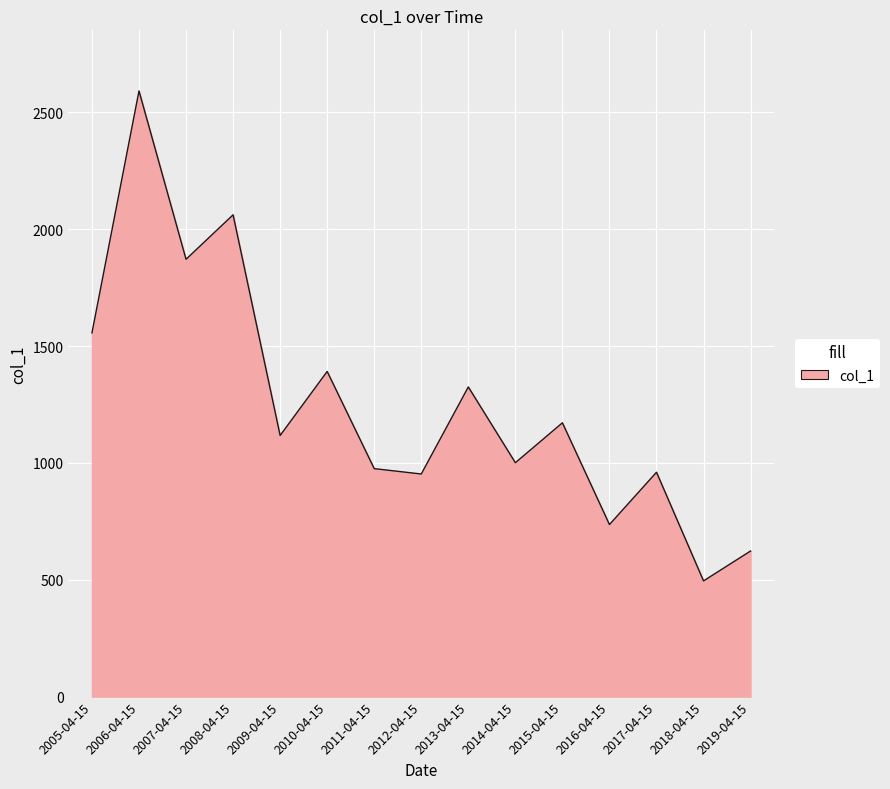

What is the approximate value at 2009-04-15?

1117.6